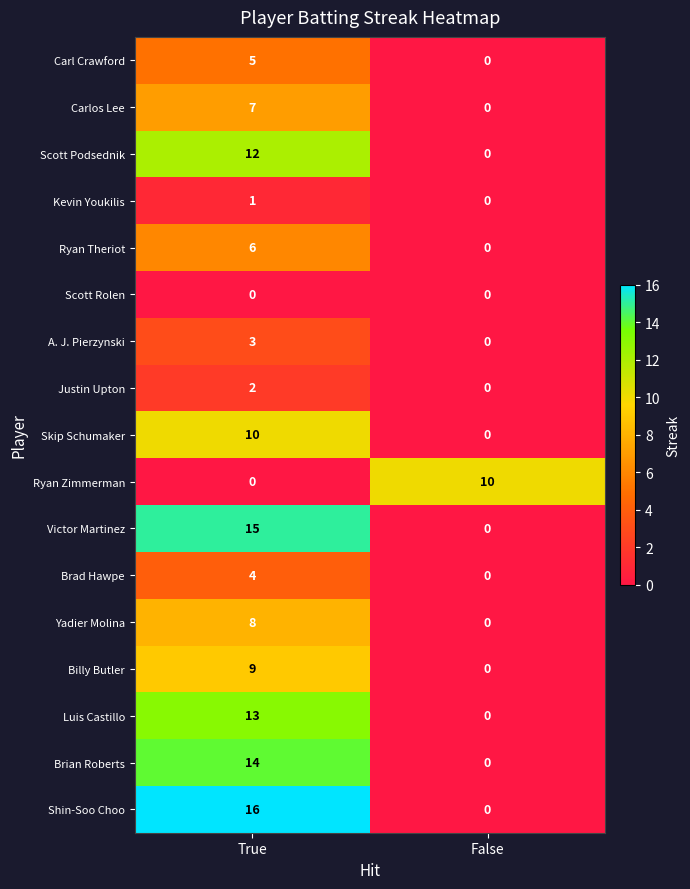

Which series has the largest range (max minus min)?

Shin-Soo Choo